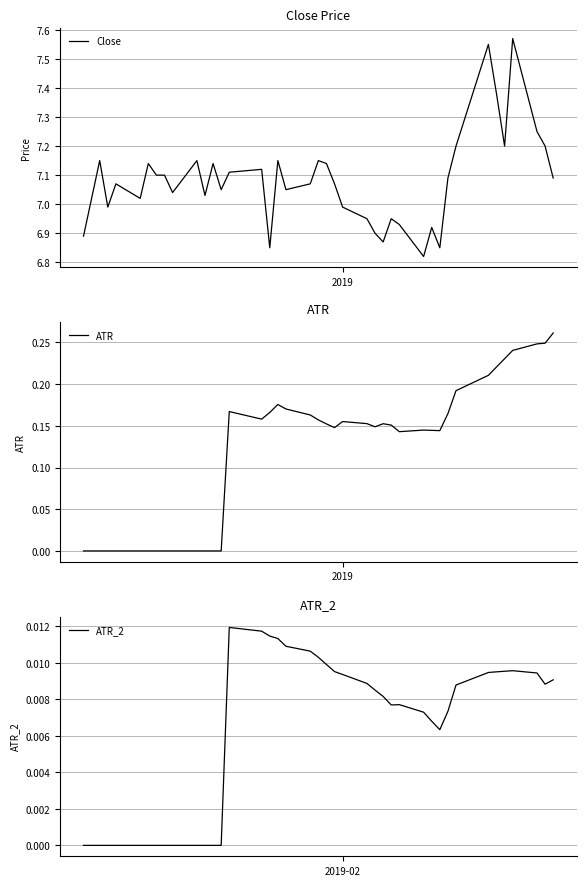

Count the number of categories in the chart.

40